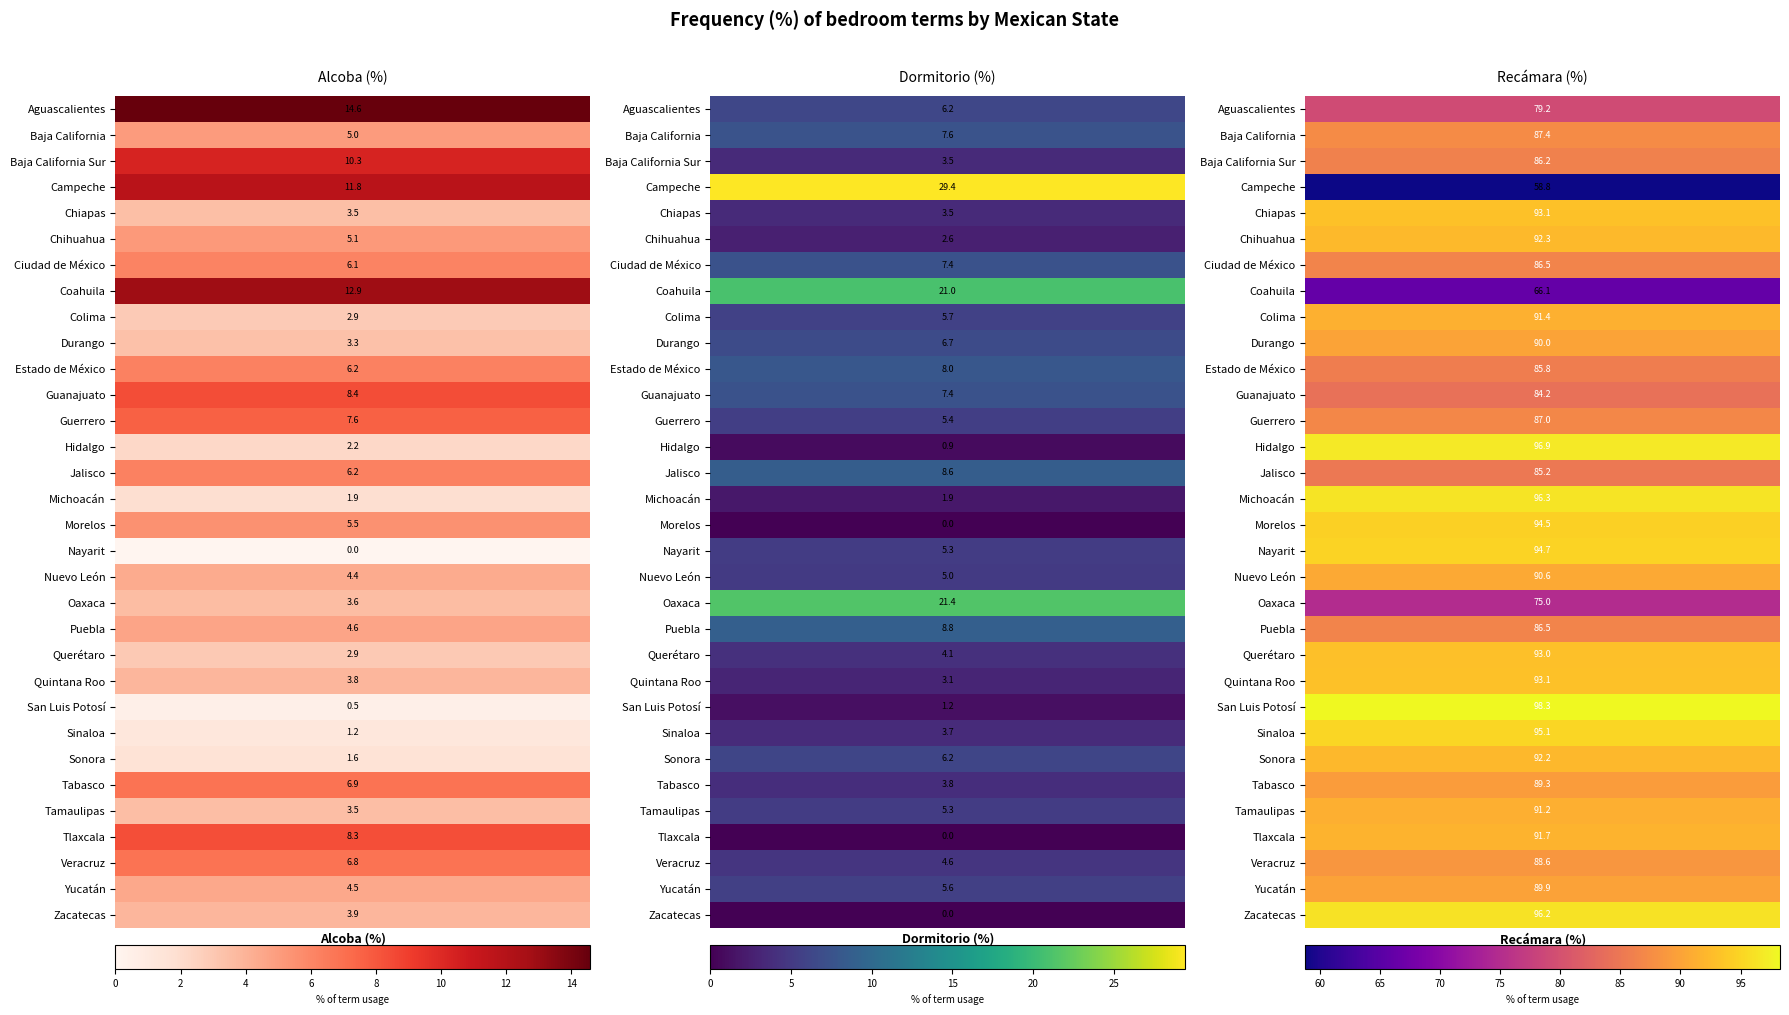

Reading right to left, list all the values displayed in this chart.

alcoba_FR: 3.9	4.5	6.8	8.3	3.5	6.9	1.6	1.2	0.5	3.8	2.9	4.6	3.6	4.4	0.0	5.5	1.9	6.2	2.2	7.6	8.4	6.2	3.3	2.9	12.9	6.1	5.1	3.5	11.8	10.3	5.0	14.6
dormitorio_FR: 0.0	5.6	4.6	0.0	5.3	3.8	6.2	3.7	1.2	3.1	4.1	8.8	21.4	5.0	5.3	0.0	1.9	8.6	0.9	5.4	7.4	8.0	6.7	5.7	21.0	7.4	2.6	3.5	29.4	3.5	7.6	6.2
recamara_FR: 96.2	89.9	88.6	91.7	91.2	89.3	92.2	95.1	98.3	93.1	93.0	86.5	75.0	90.6	94.7	94.5	96.3	85.2	96.9	87.0	84.2	85.8	90.0	91.4	66.1	86.5	92.3	93.1	58.8	86.2	87.4	79.2